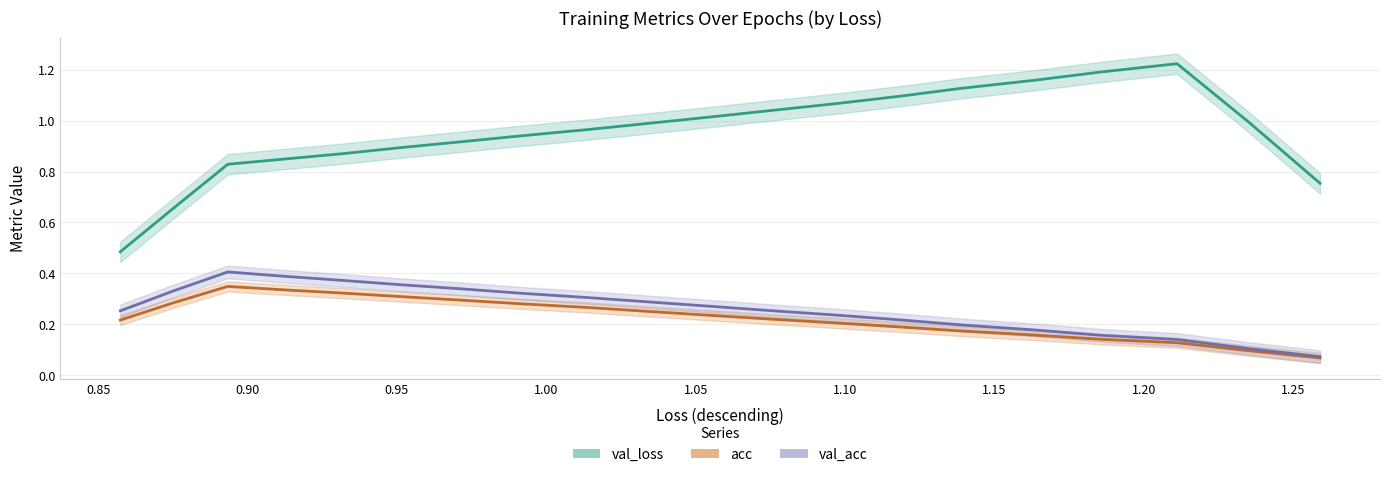

The value of val_acc at 14 is 0.5. True or false?

False